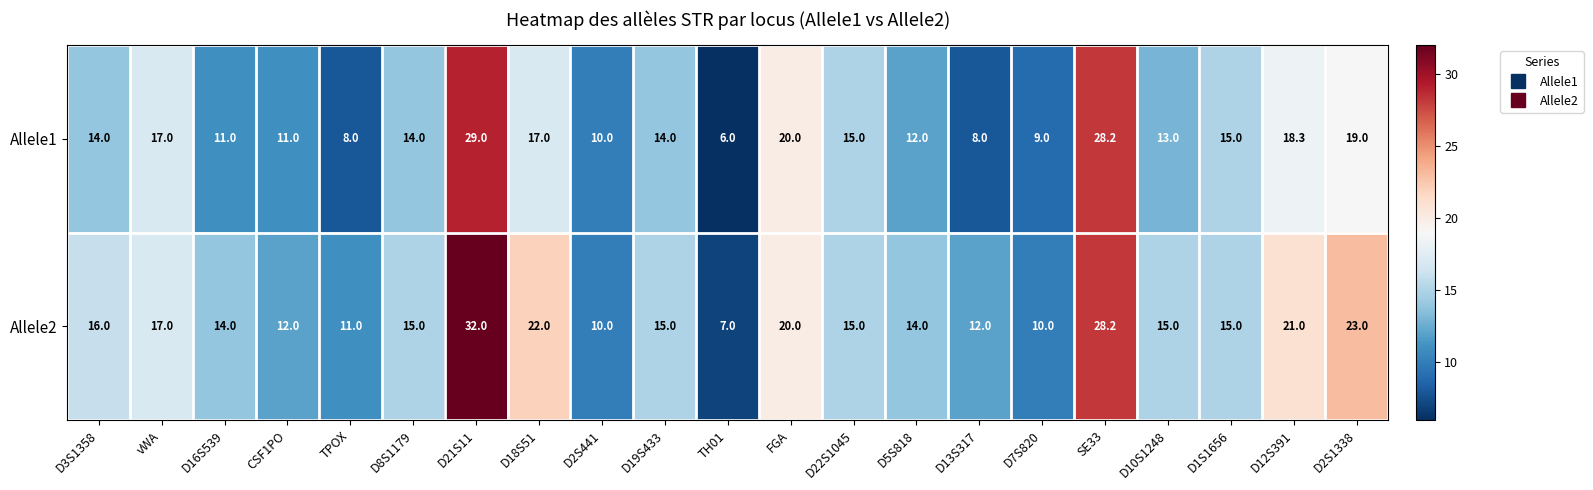

The value of Allele1 at D8S1179 is 14.0. True or false?

True